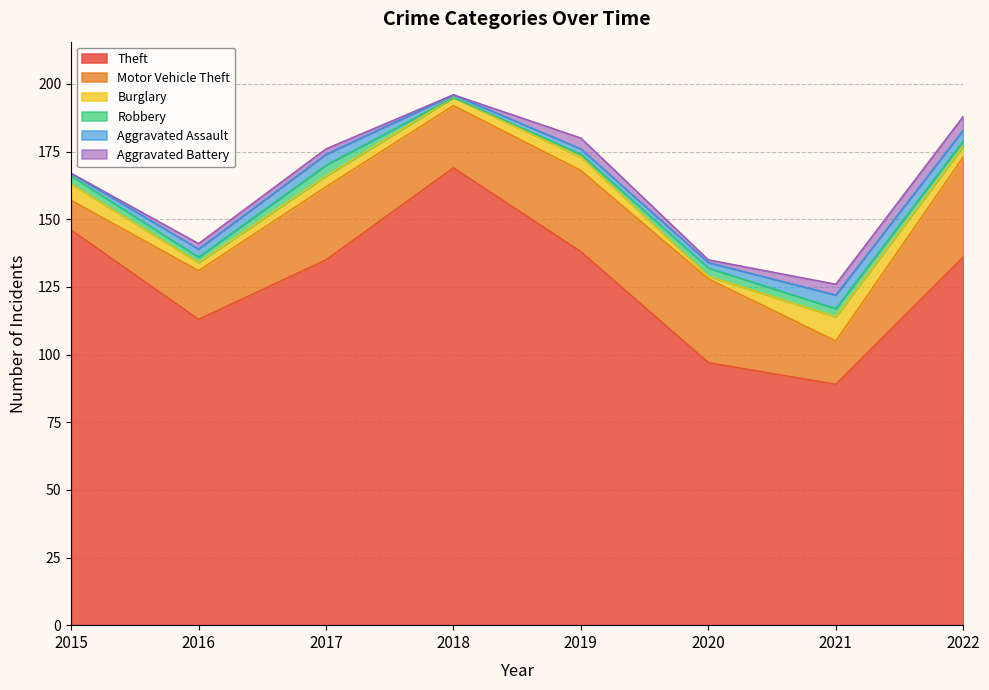

At which category does Burglary reach its first local valley?

2016